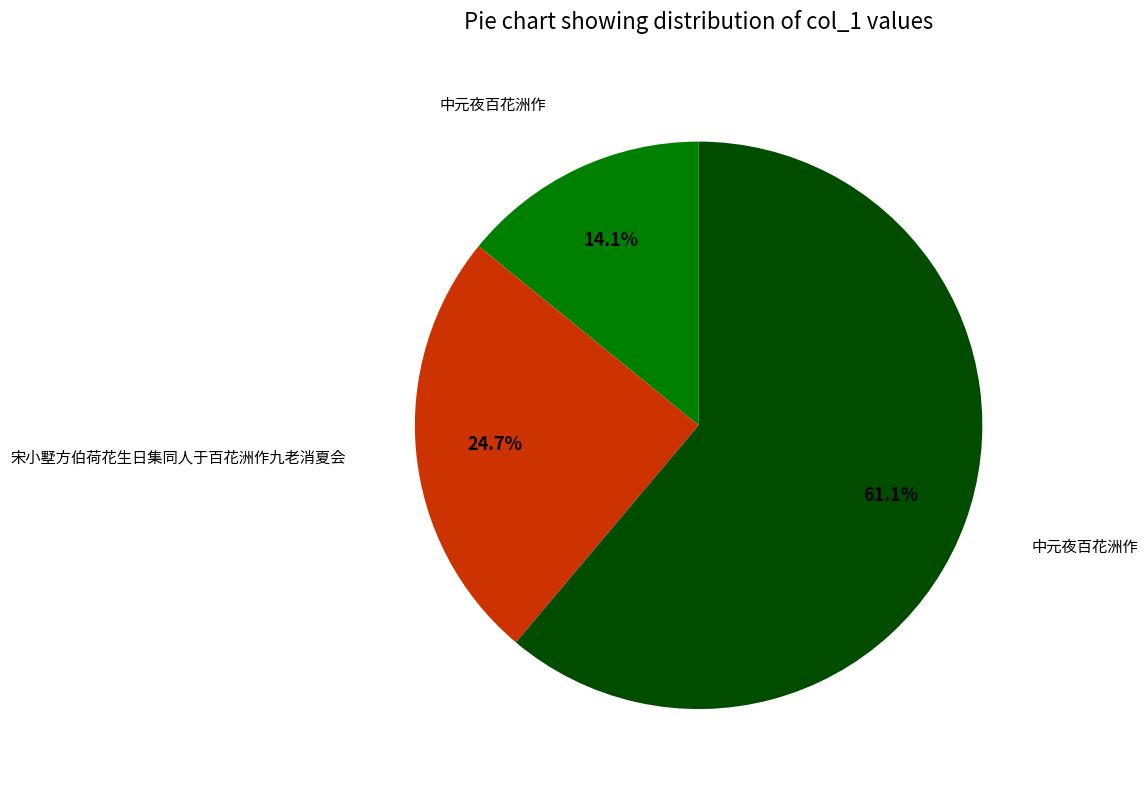

How many slices are in this pie chart?

3